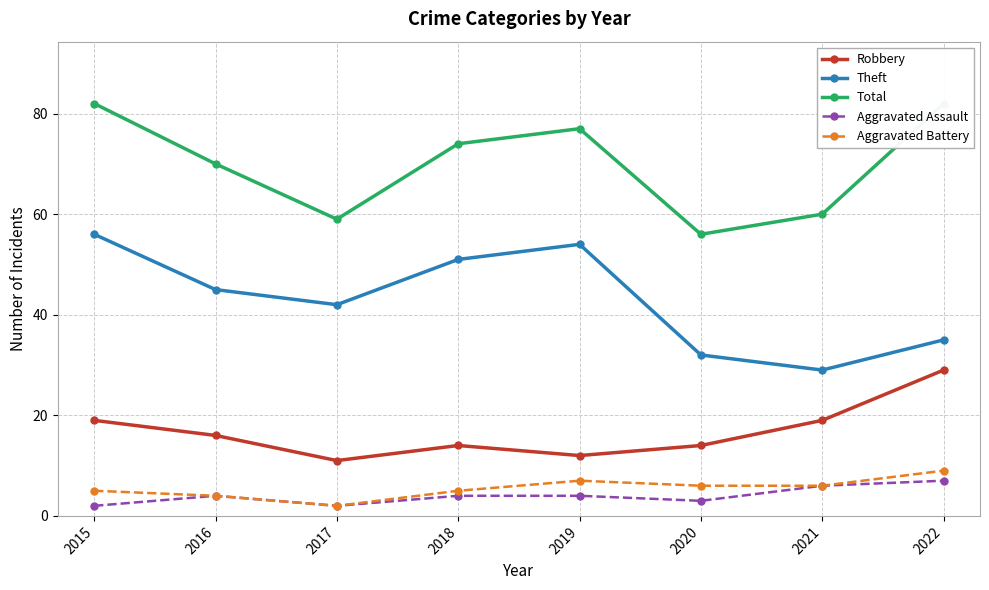

List the series in order of their peak value, highest first.

Total, Theft, Robbery, Aggravated Battery, Aggravated Assault